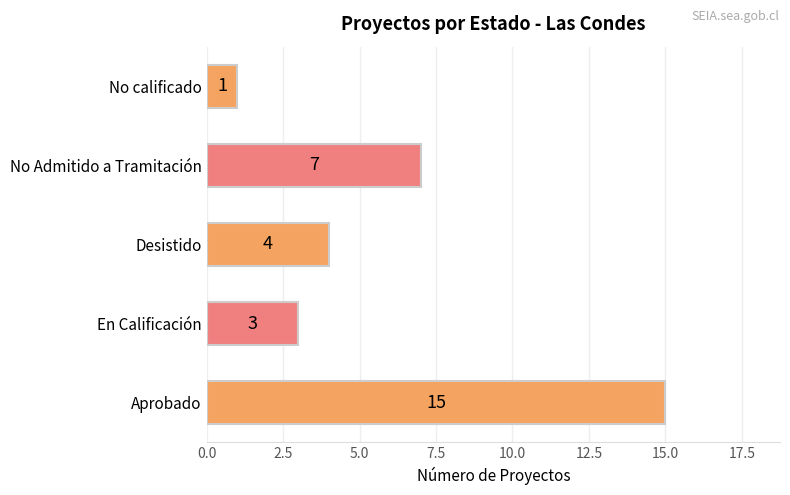

Reading top to bottom, transcribe all the data shown in this chart.

No calificado=1	No Admitido a Tramitación=7	Desistido=4	En Calificación=3	Aprobado=15